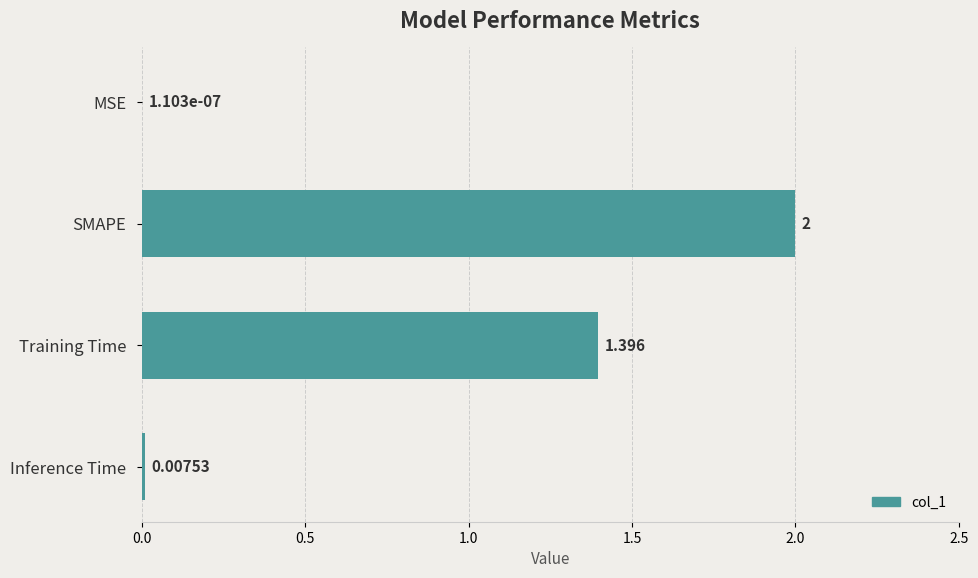

Which has a higher value, MSE or Training Time?

Training Time